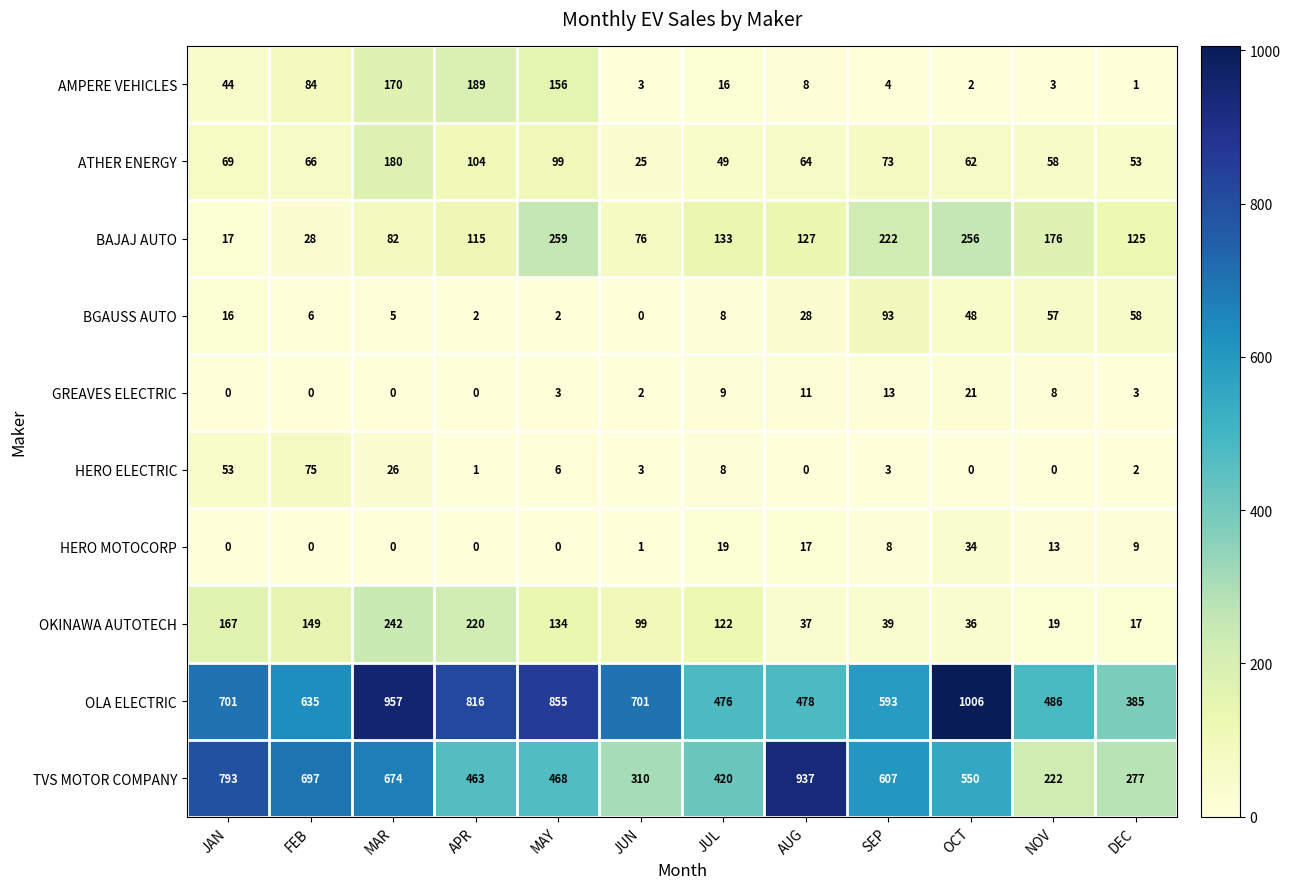

What is the difference between the ATHER ENERGY values at SEP and OCT?

11